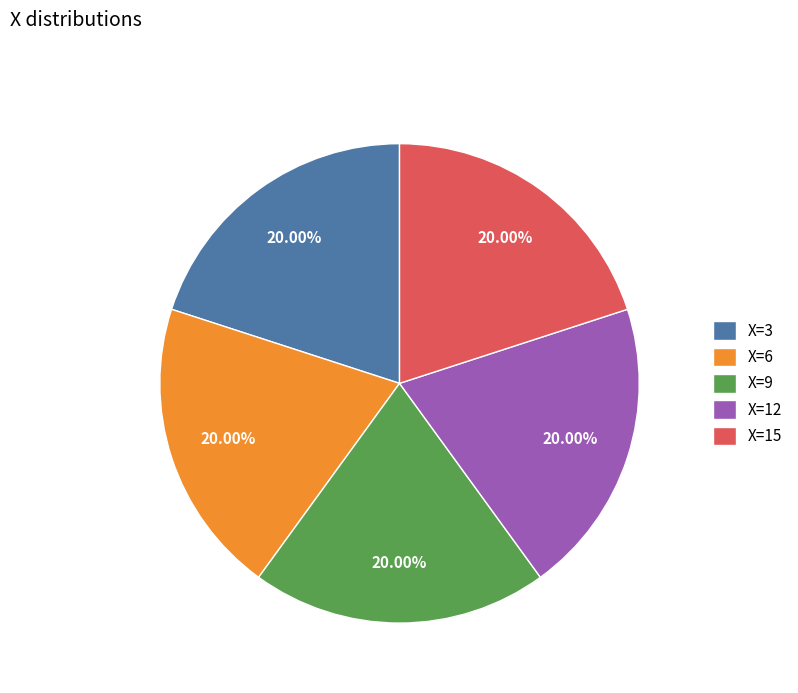

Do X=3 and X=9 together represent more than half of the pie?

No